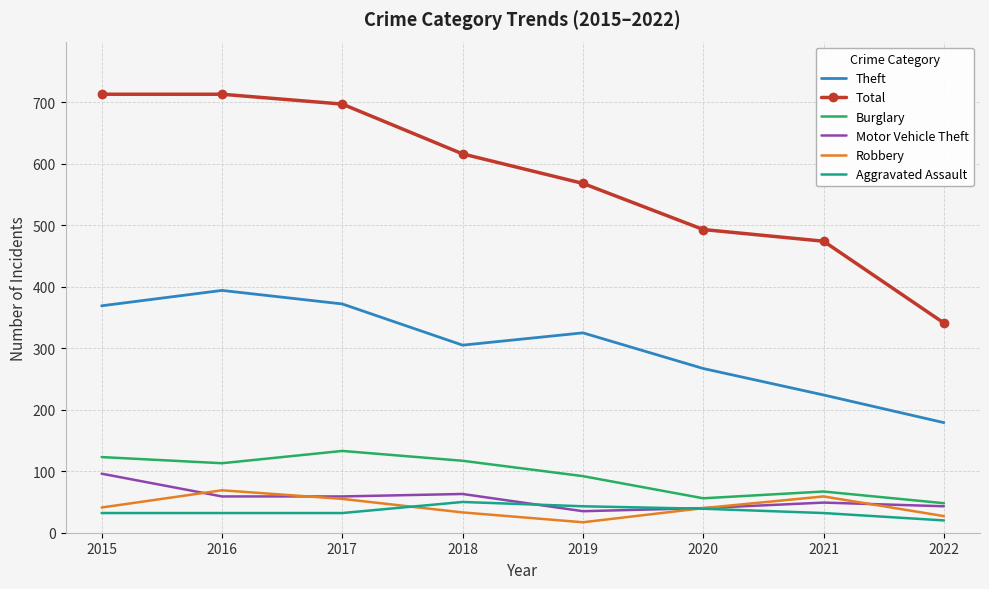

At which label does Motor Vehicle Theft reach its peak?

2015